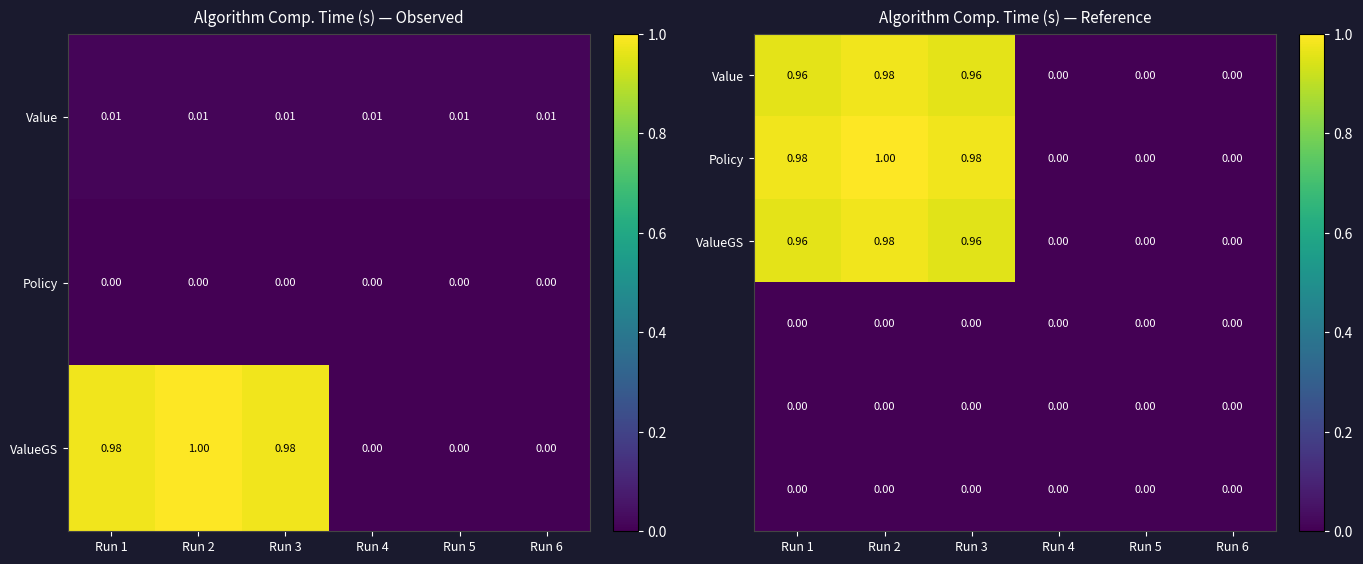

Which category has the highest value in the Policy series?

Run 2